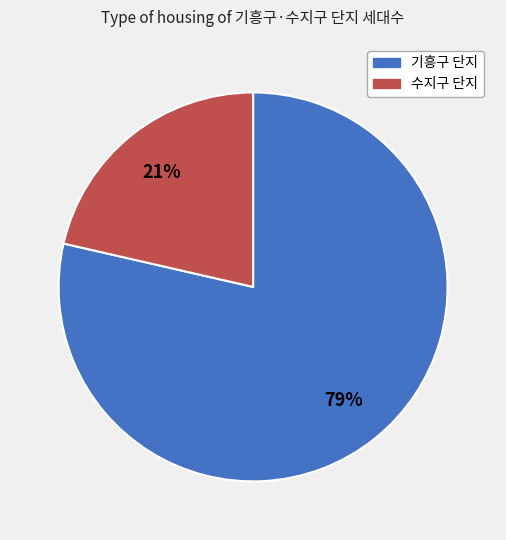

Does any single category account for the majority?

Yes